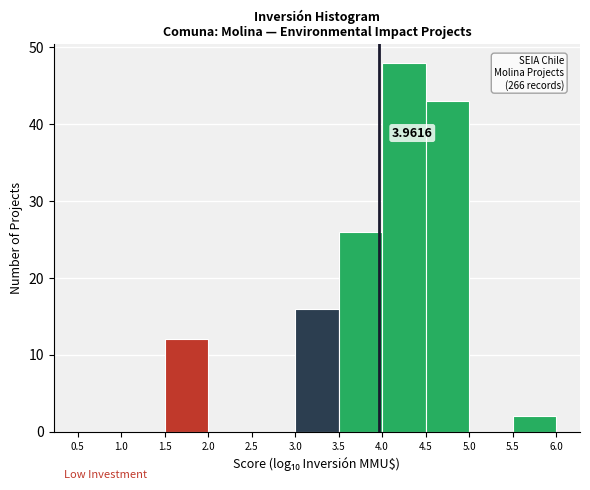

Which range on the x-axis has the tallest bar?

4.0 to 4.5